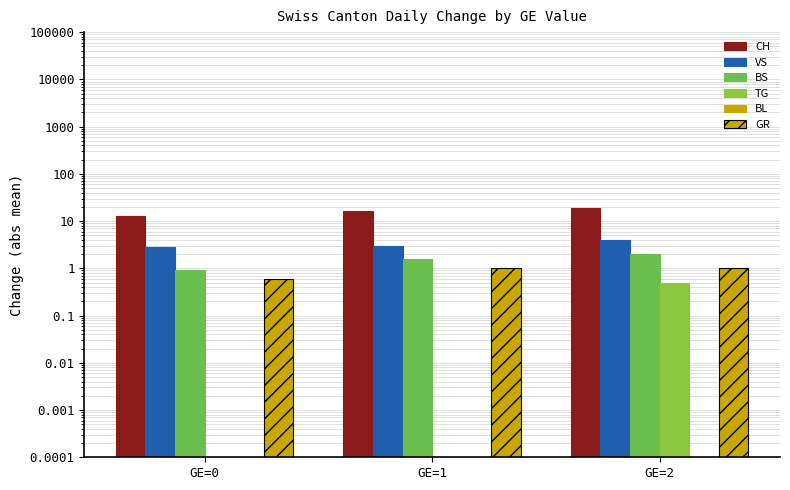

At how many categories does at least one series exceed 13?

2